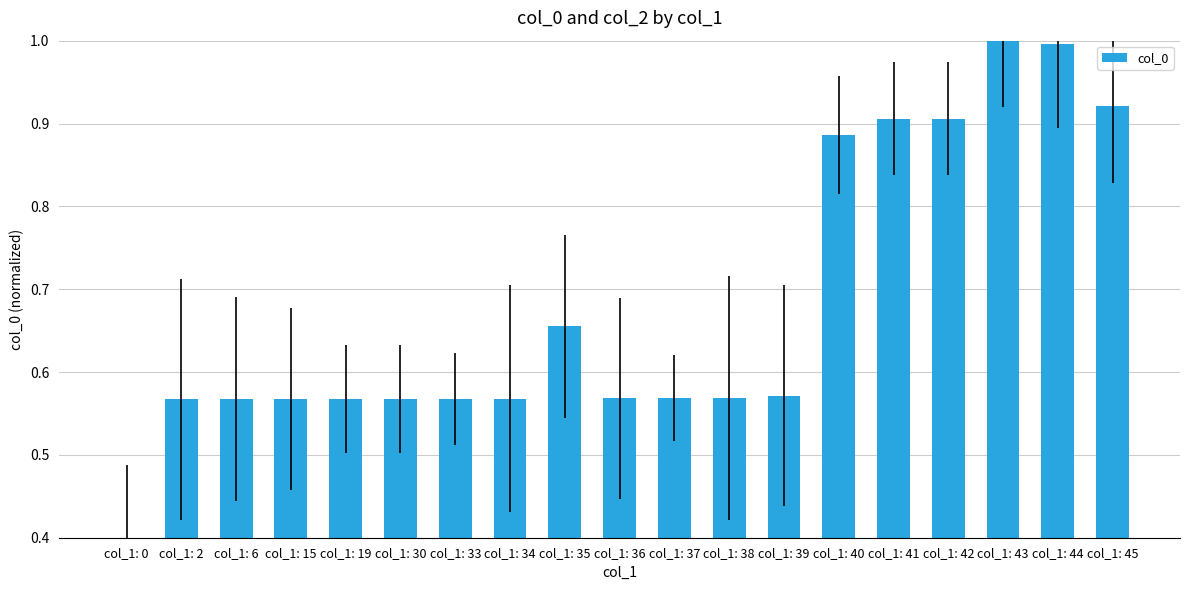

What is the change in value from col_1: 15 to col_1: 45?

+0.4